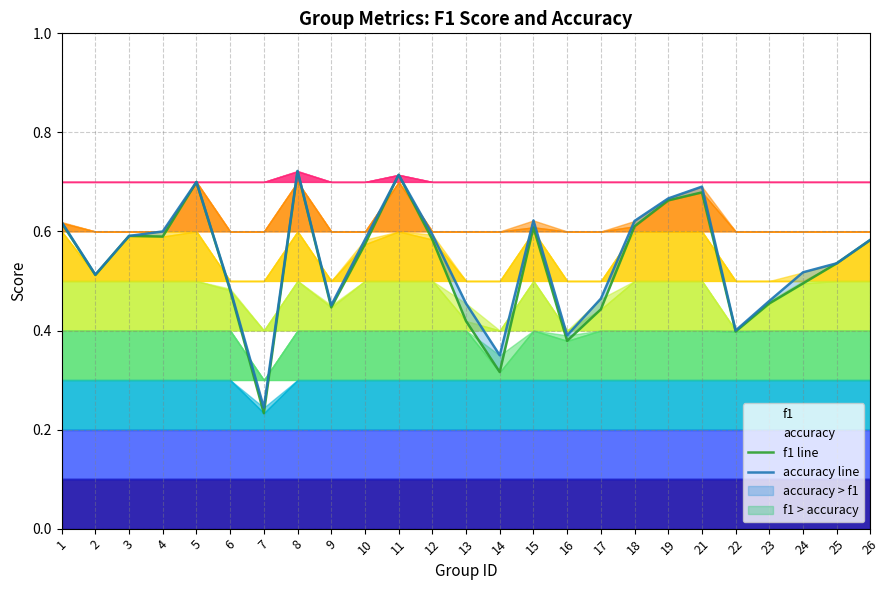

Which series ends up on top after the final intersection of accuracy line and f1 line?

accuracy line